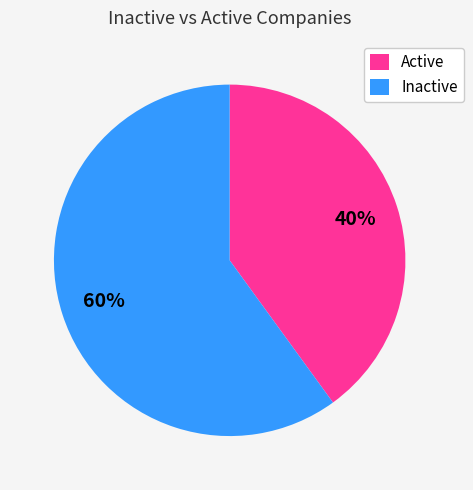

To the nearest percent, what is the difference between the largest and smallest slice percentages?

20%